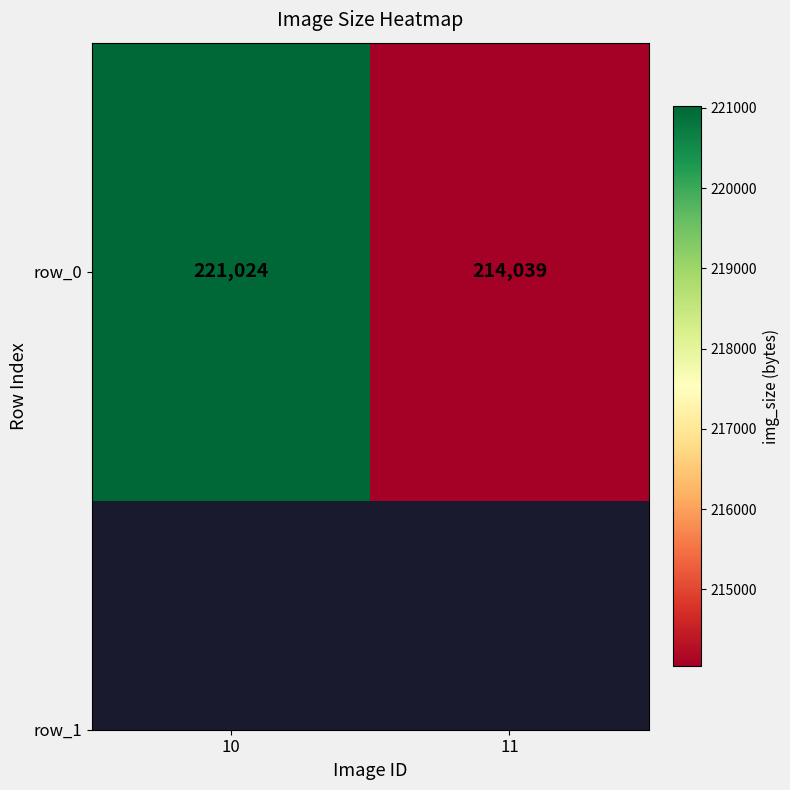

Which label corresponds to the smallest value in the chart?

11